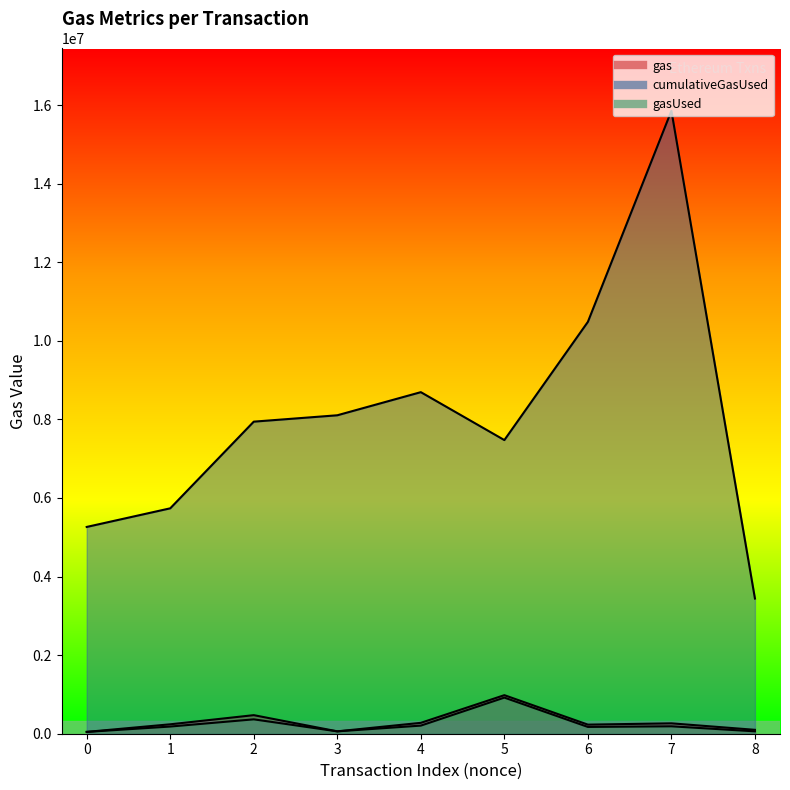

The gasUsed series shows 188804 at 7. True or false?

True